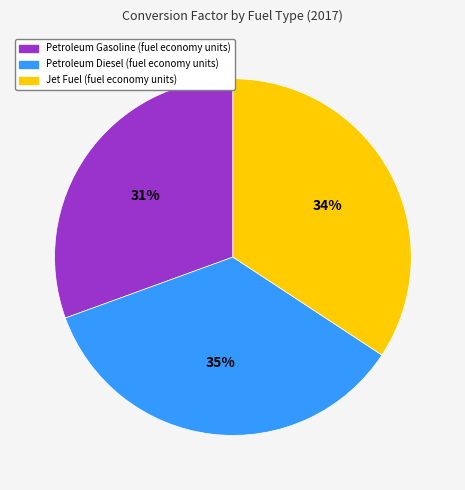

Rank the categories by value from lowest to highest.

Petroleum Gasoline (fuel economy units), Jet Fuel (fuel economy units), Petroleum Diesel (fuel economy units)